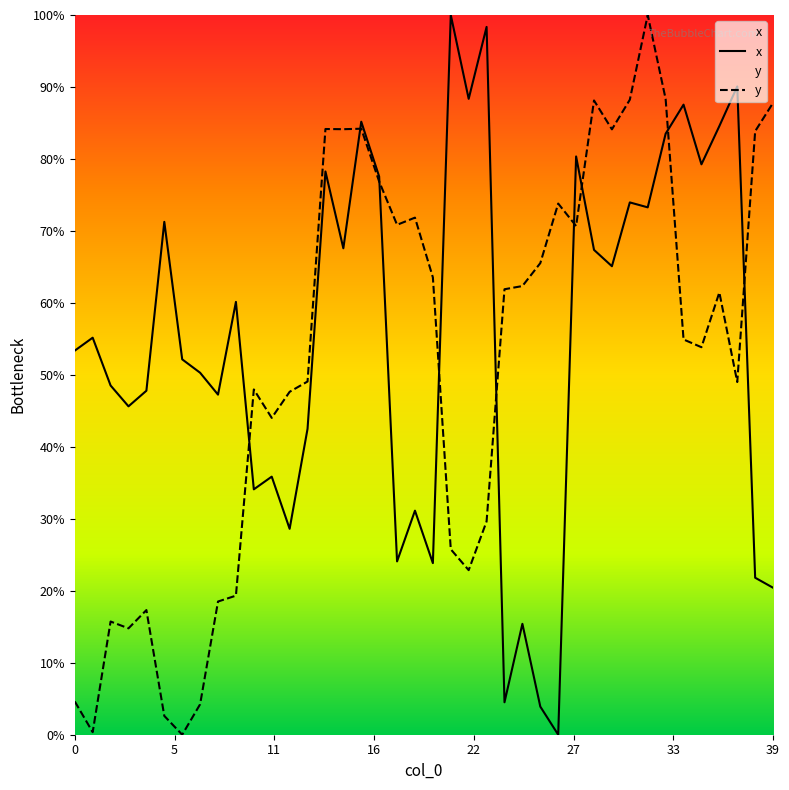

Which series has the largest range (max minus min)?

x